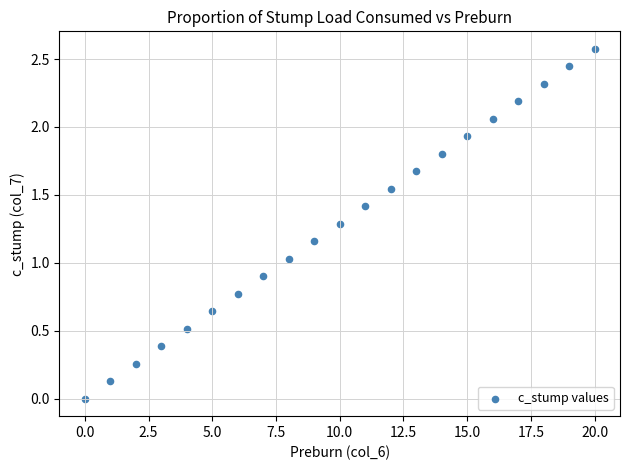

What is the range of Y values (max minus min)?

2.6